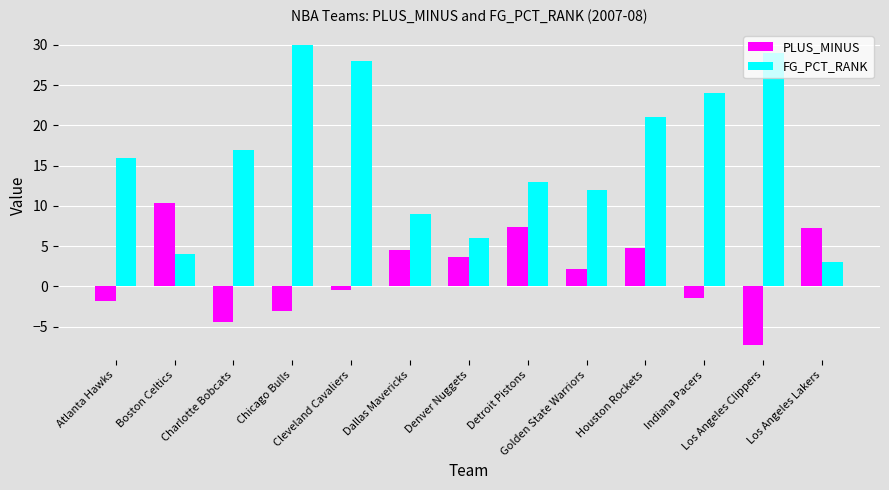

What is the average value of the FG_PCT_RANK series?

16.3